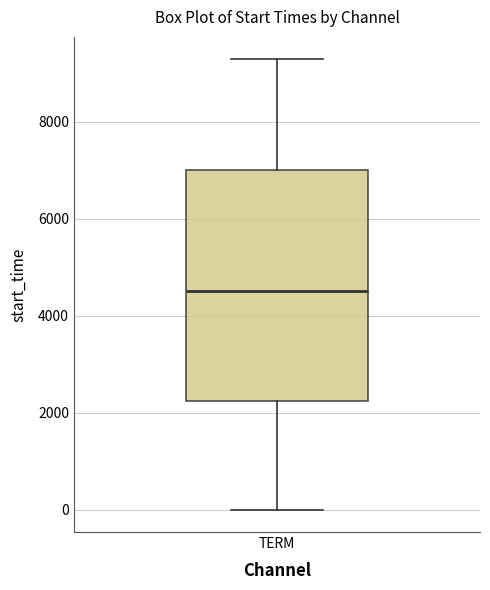

Transcribe this box plot: give where the median line is, the range the box spans, and where the two whiskers end, as read against the y-axis. The values are not printed on the chart, so give them approximately, as read against the axis.

median 4600, box 2200 to 7000, whiskers 0 to 9200